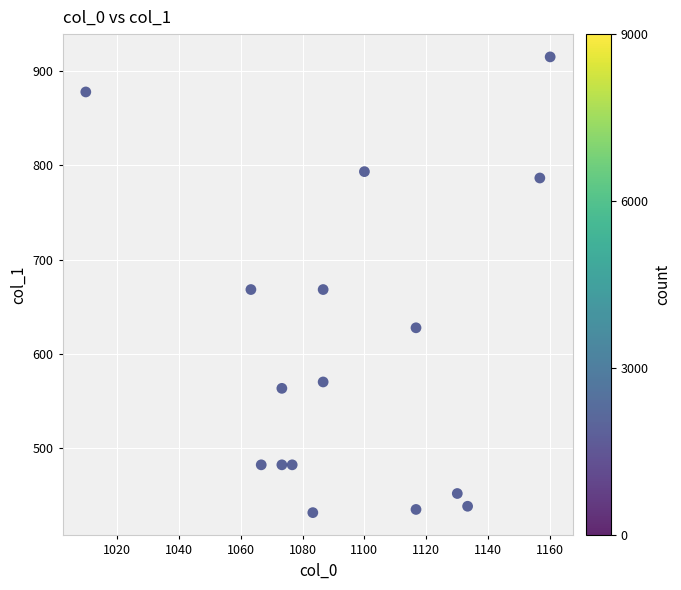

What is the range of X values (max minus min)?

150.0